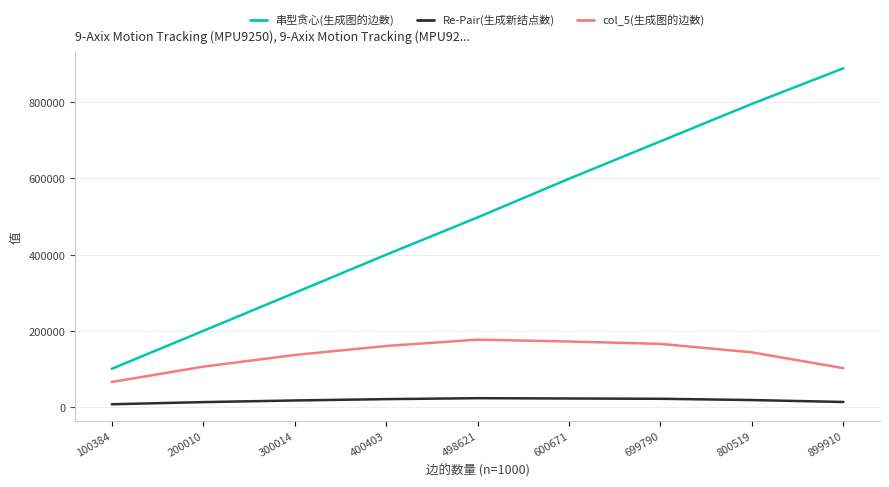

At 400403, list the series in order from largest to smallest.

串型贪心(生成图的边数), col_5(生成图的边数), Re-Pair(生成新结点数)